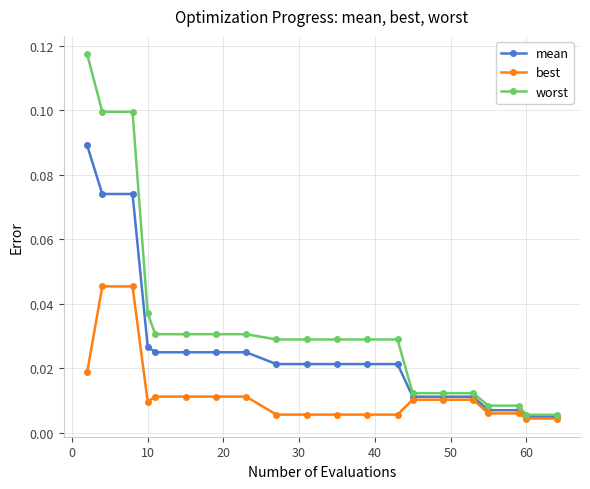

List the series in order of their overall mean, highest first.

worst, mean, best